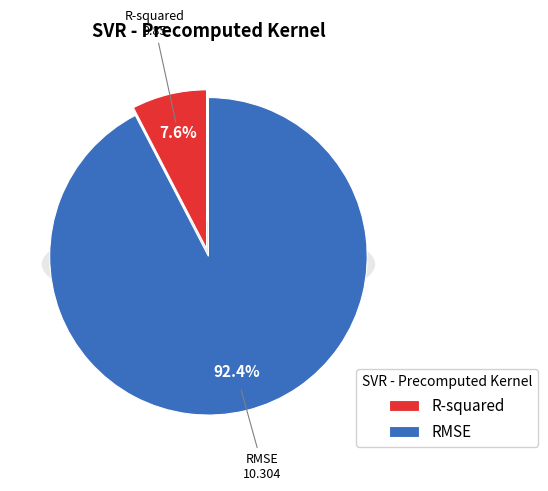

What is the largest slice in the pie chart?

RMSE